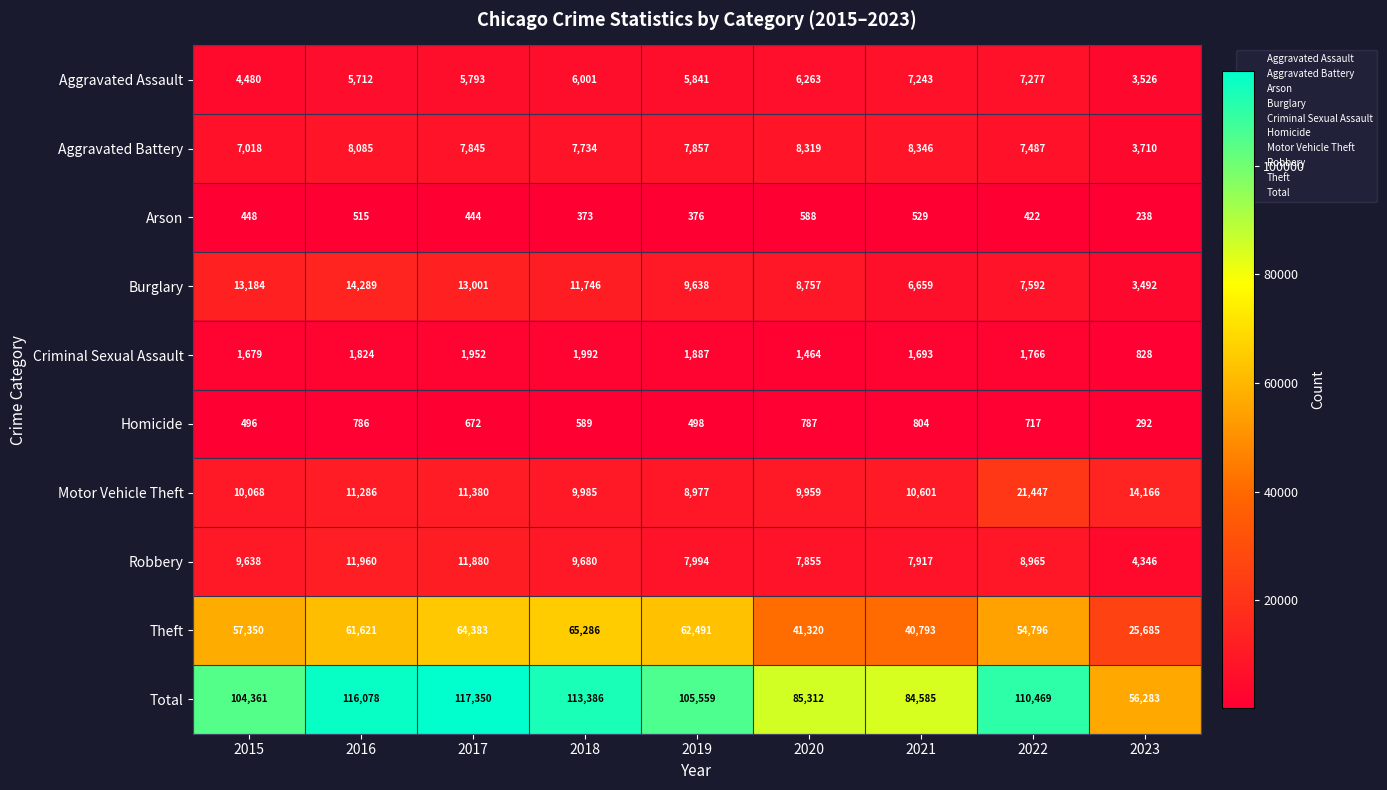

What is the greatest value displayed?

117350